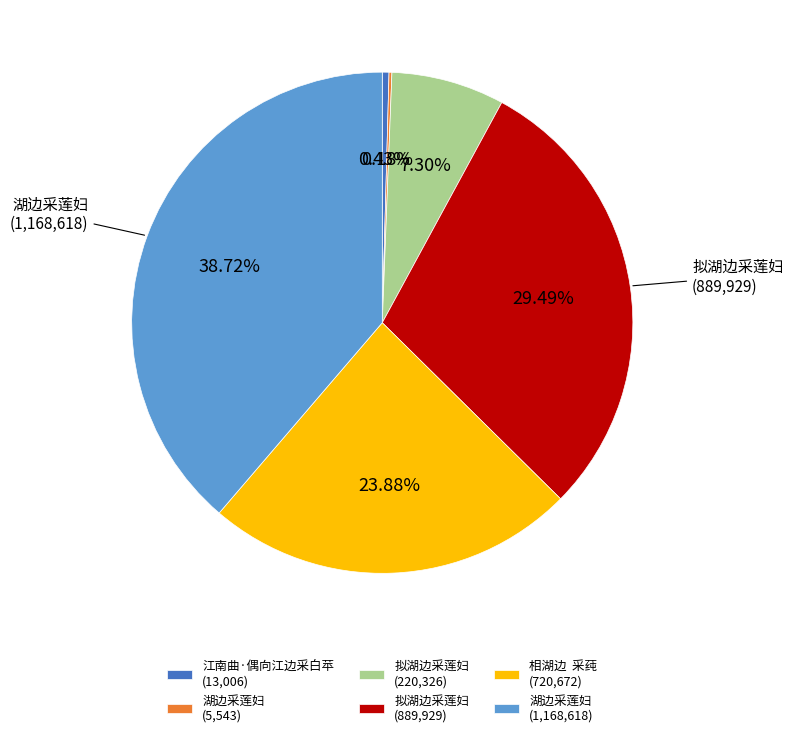

Does any single category account for the majority?

No